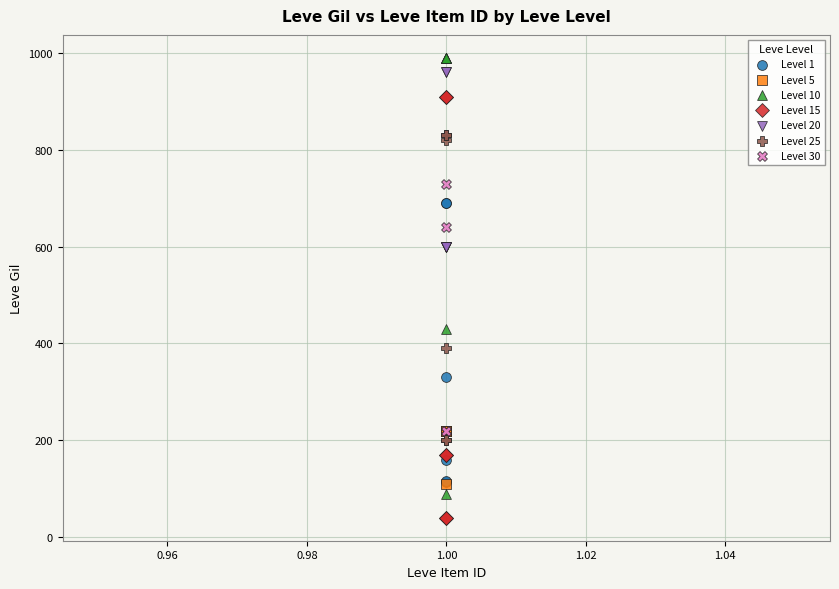

Which series contains the lowest Y value?

Level 15